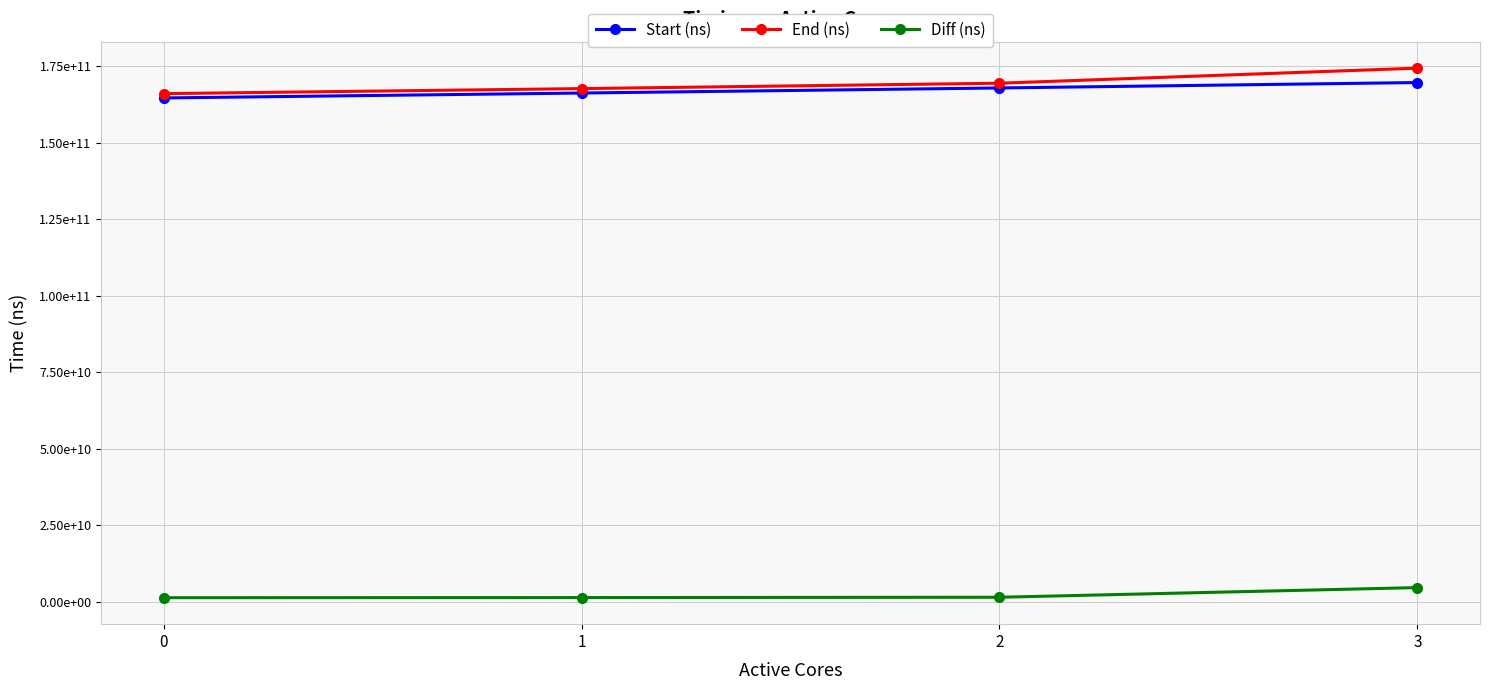

Reading left to right, what are all the values shown in this chart?

Start (ns): 164571573611	166174236525	167830509735	169595322270
End (ns): 165977939621	167618846406	169377834609	174298242783
Diff (ns): 1406366010	1444609881	1547324874	4702920513